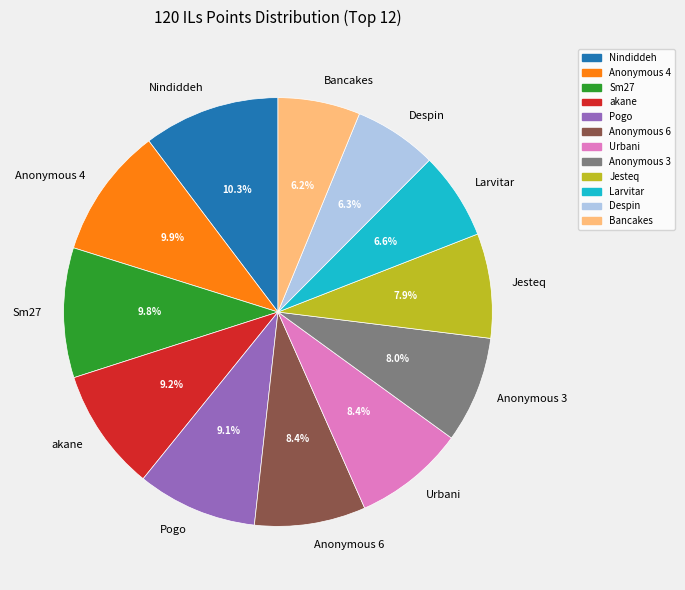

True or false: Anonymous 4 accounts for 10% of the total.

True